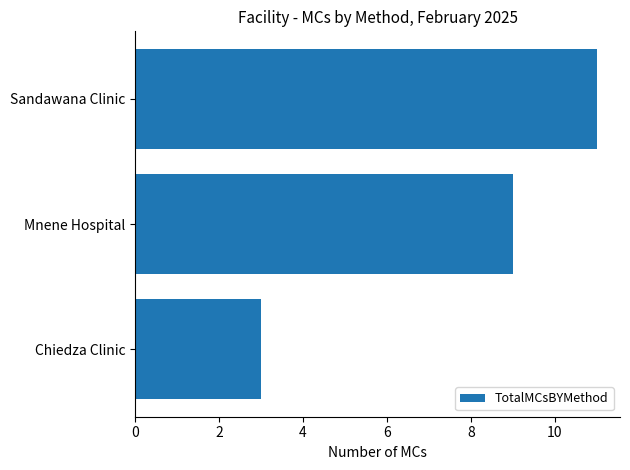

What is the approximate value at Chiedza Clinic?

3